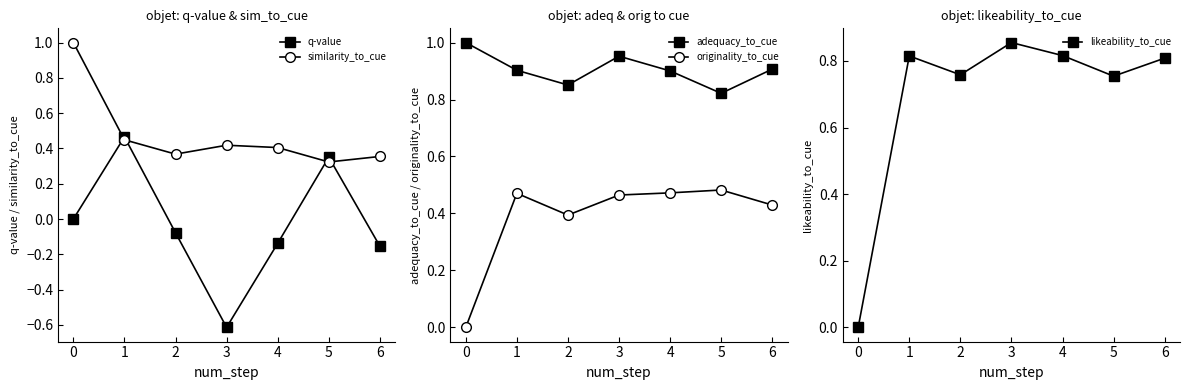

Which series has the widest spread of values?

q-value